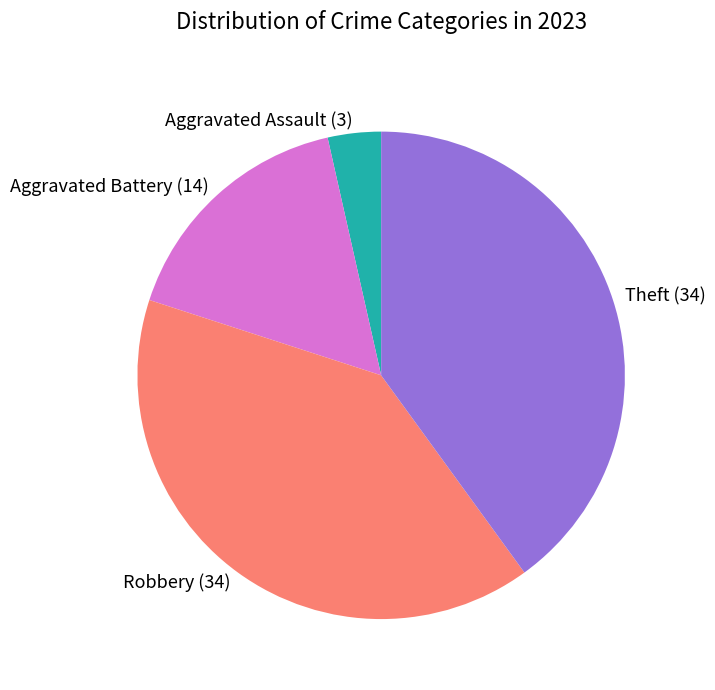

Between Aggravated Battery and Theft, which is larger?

Theft